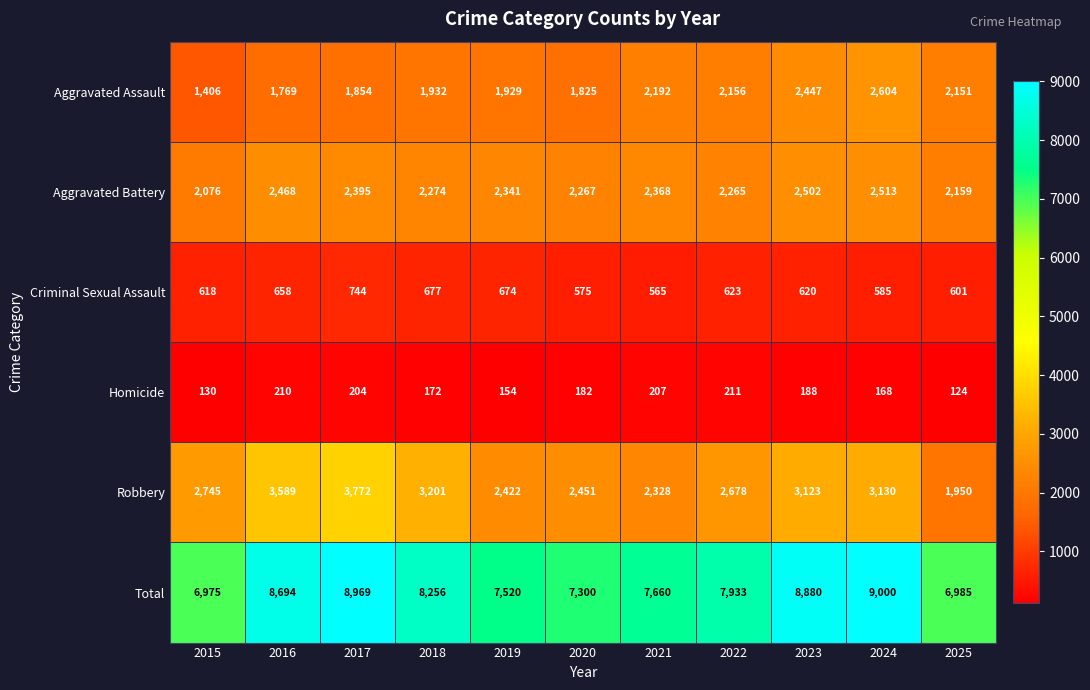

What is the difference between the Aggravated Assault values at 2015 and 2016?

363